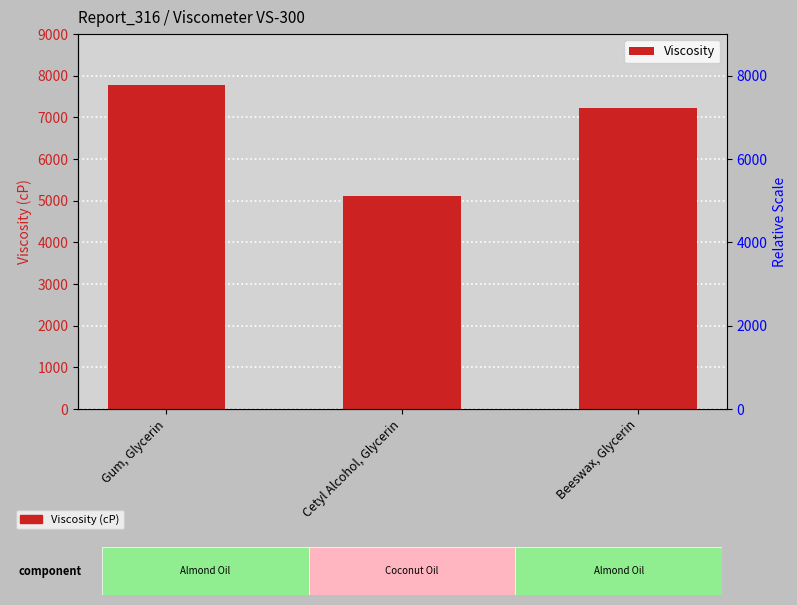

Are the bars grouped side by side (vs. stacked)?

No